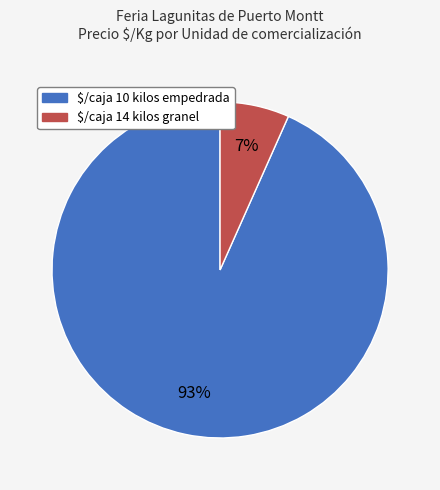

Combined, do $/caja 14 kilos granel and $/caja 10 kilos empedrada account for over 50%?

Yes